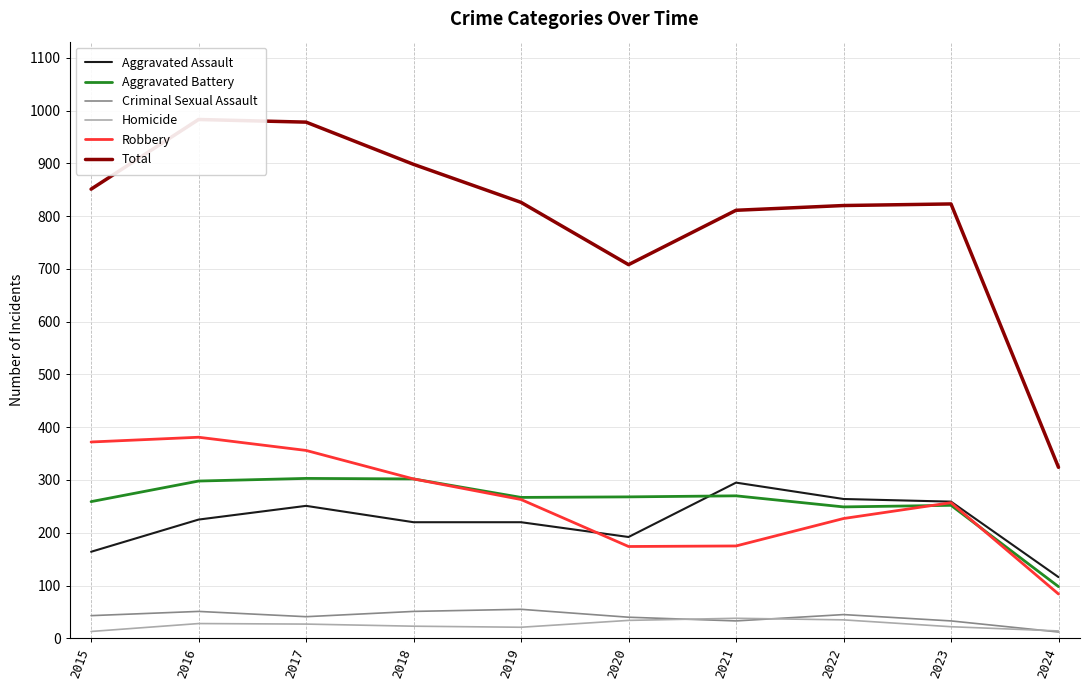

List the labels in order of Homicide value, smallest first.

2015, 2024, 2019, 2023, 2018, 2017, 2016, 2020, 2022, 2021